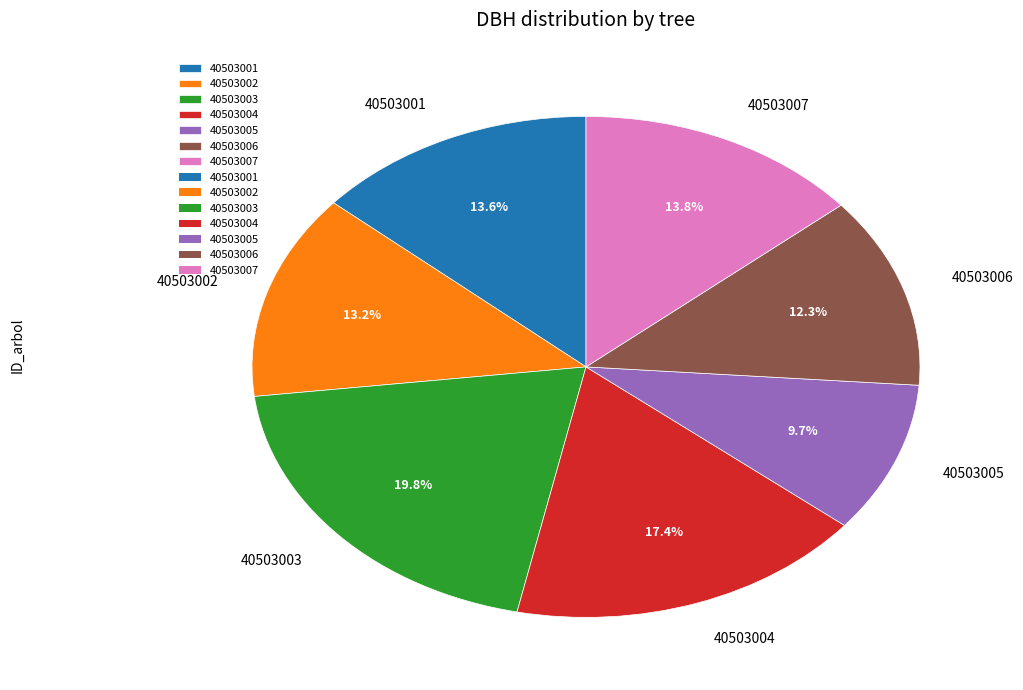

Which slice is the largest?

40503003